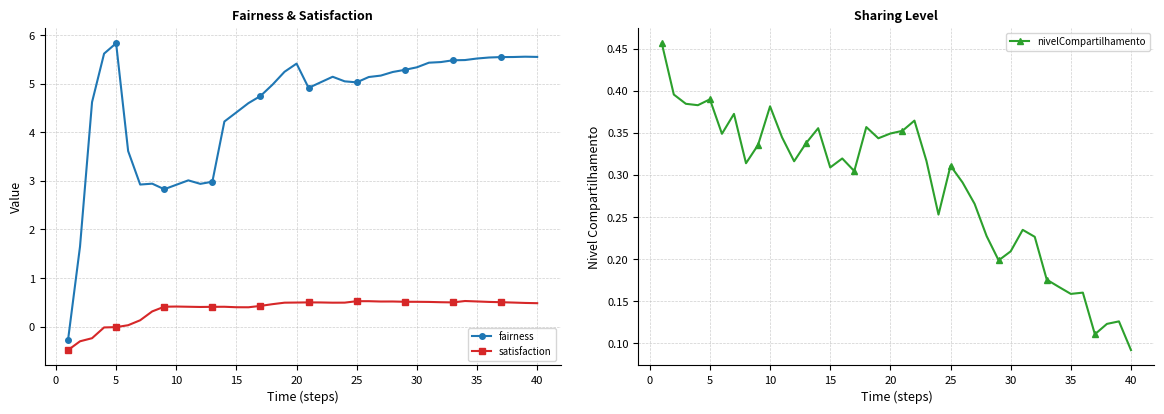

Which series has the largest range (max minus min)?

fairness